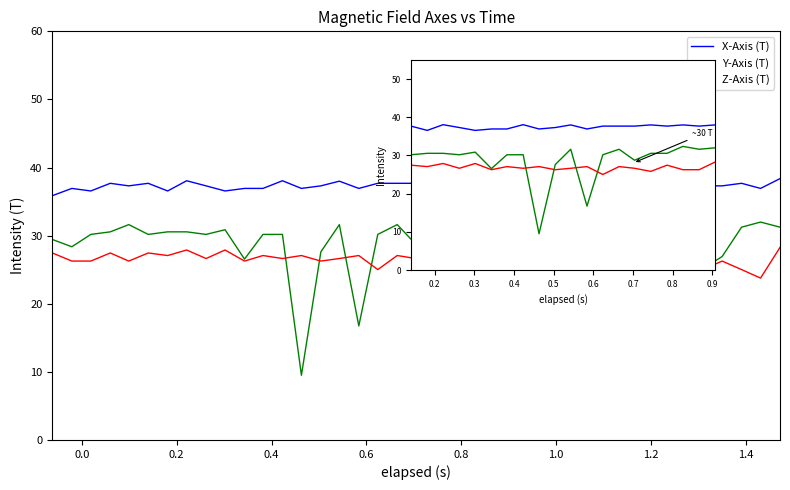

True or false: X-Axis (T) and Z-Axis (T) cross at least once.

False